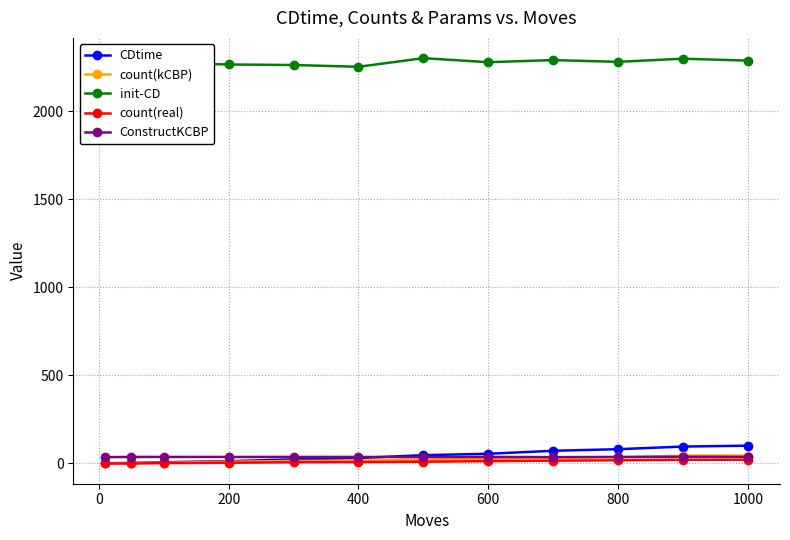

What is the value of the CDtime point at the 3rd from the left?

7